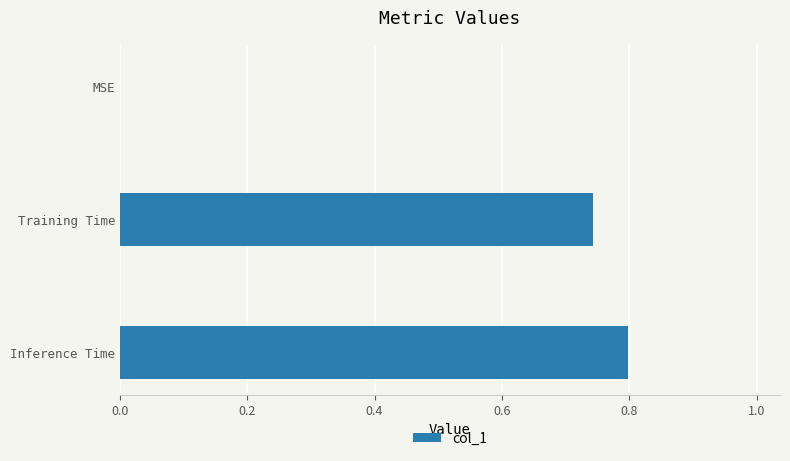

What is the sum of all values?

1.5